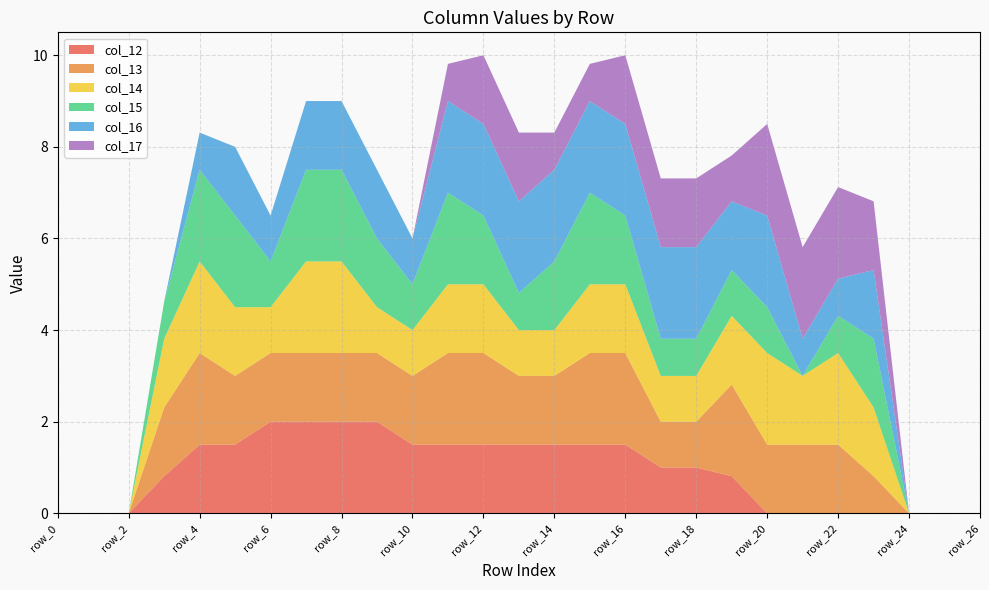

Reading left to right, list all the values displayed in this chart.

col_12: row_0=0.0	row_1=0.0	row_2=0.0	row_3=0.8	row_4=1.5	row_5=1.5	row_6=2.0	row_7=2.0	row_8=2.0	row_9=2.0	row_10=1.5	row_11=1.5	row_12=1.5	row_13=1.5	row_14=1.5	row_15=1.5	row_16=1.5	row_17=1.0	row_18=1.0	row_19=0.8	row_20=0.0	row_21=0.0	row_22=0.0	row_23=0.0	row_24=0.0	row_25=0.0	row_26=0.0
col_13: row_0=0.0	row_1=0.0	row_2=0.0	row_3=1.5	row_4=2.0	row_5=1.5	row_6=1.5	row_7=1.5	row_8=1.5	row_9=1.5	row_10=1.5	row_11=2.0	row_12=2.0	row_13=1.5	row_14=1.5	row_15=2.0	row_16=2.0	row_17=1.0	row_18=1.0	row_19=2.0	row_20=1.5	row_21=1.5	row_22=1.5	row_23=0.8	row_24=0.0	row_25=0.0	row_26=0.0
col_14: row_0=0.0	row_1=0.0	row_2=0.0	row_3=1.5	row_4=2.0	row_5=1.5	row_6=1.0	row_7=2.0	row_8=2.0	row_9=1.0	row_10=1.0	row_11=1.5	row_12=1.5	row_13=1.0	row_14=1.0	row_15=1.5	row_16=1.5	row_17=1.0	row_18=1.0	row_19=1.5	row_20=2.0	row_21=1.5	row_22=2.0	row_23=1.5	row_24=0.0	row_25=0.0	row_26=0.0
col_15: row_0=0.0	row_1=0.0	row_2=0.0	row_3=0.8	row_4=2.0	row_5=2.0	row_6=1.0	row_7=2.0	row_8=2.0	row_9=1.5	row_10=1.0	row_11=2.0	row_12=1.5	row_13=0.8	row_14=1.5	row_15=2.0	row_16=1.5	row_17=0.8	row_18=0.8	row_19=1.0	row_20=1.0	row_21=0.0	row_22=0.8	row_23=1.5	row_24=0.0	row_25=0.0	row_26=0.0
col_16: row_0=0.0	row_1=0.0	row_2=0.0	row_3=0.0	row_4=0.8	row_5=1.5	row_6=1.0	row_7=1.5	row_8=1.5	row_9=1.5	row_10=1.0	row_11=2.0	row_12=2.0	row_13=2.0	row_14=2.0	row_15=2.0	row_16=2.0	row_17=2.0	row_18=2.0	row_19=1.5	row_20=2.0	row_21=0.8	row_22=0.8	row_23=1.5	row_24=0.0	row_25=0.0	row_26=0.0
col_17: row_0=0.0	row_1=0.0	row_2=0.0	row_3=0.0	row_4=0.0	row_5=0.0	row_6=0.0	row_7=0.0	row_8=0.0	row_9=0.0	row_10=0.0	row_11=0.8	row_12=1.5	row_13=1.5	row_14=0.8	row_15=0.8	row_16=1.5	row_17=1.5	row_18=1.5	row_19=1.0	row_20=2.0	row_21=2.0	row_22=2.0	row_23=1.5	row_24=0.0	row_25=0.0	row_26=0.0